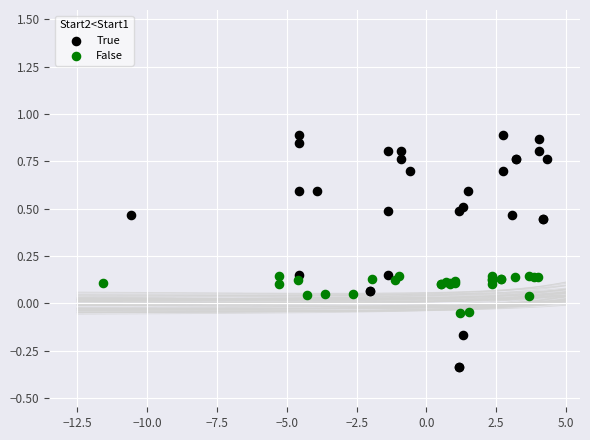

Which series has the largest Y range (max minus min)?

True